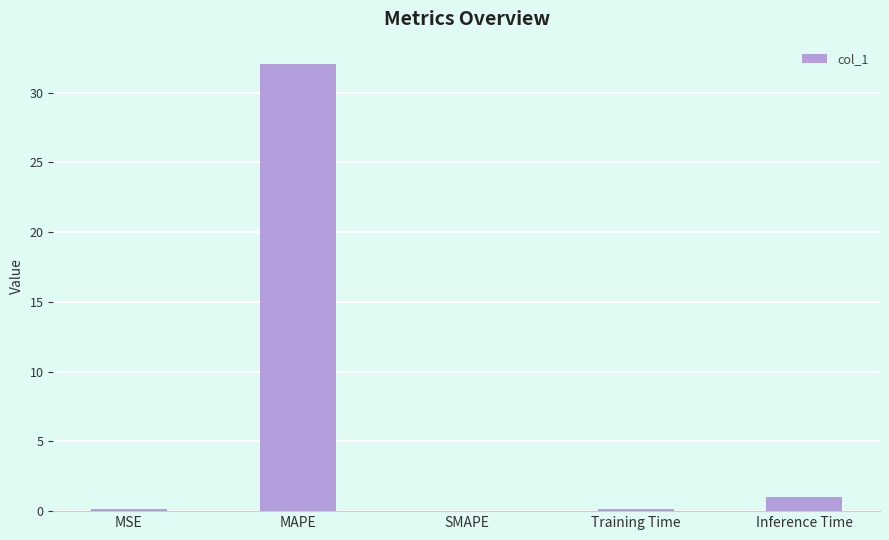

What is the sum of all values?

33.3